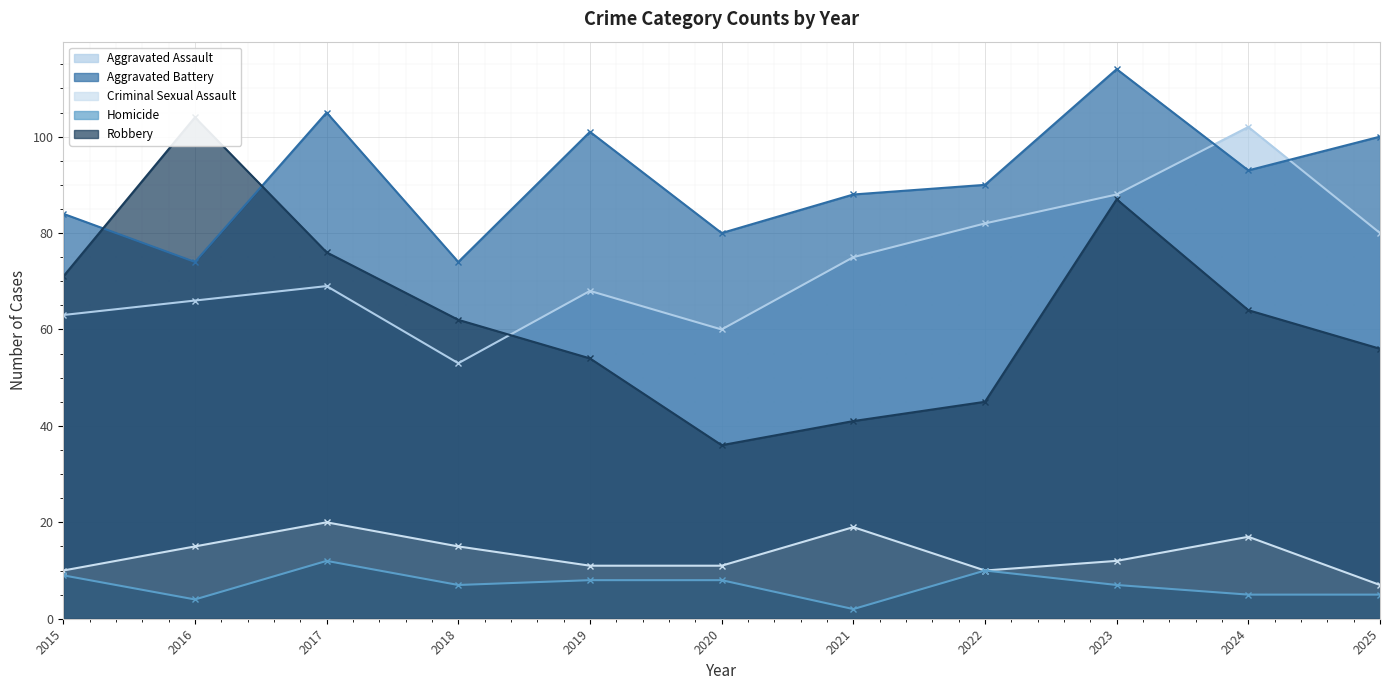

Is the value of Robbery at 2018 greater than the value of Criminal Sexual Assault at 2019?

Yes